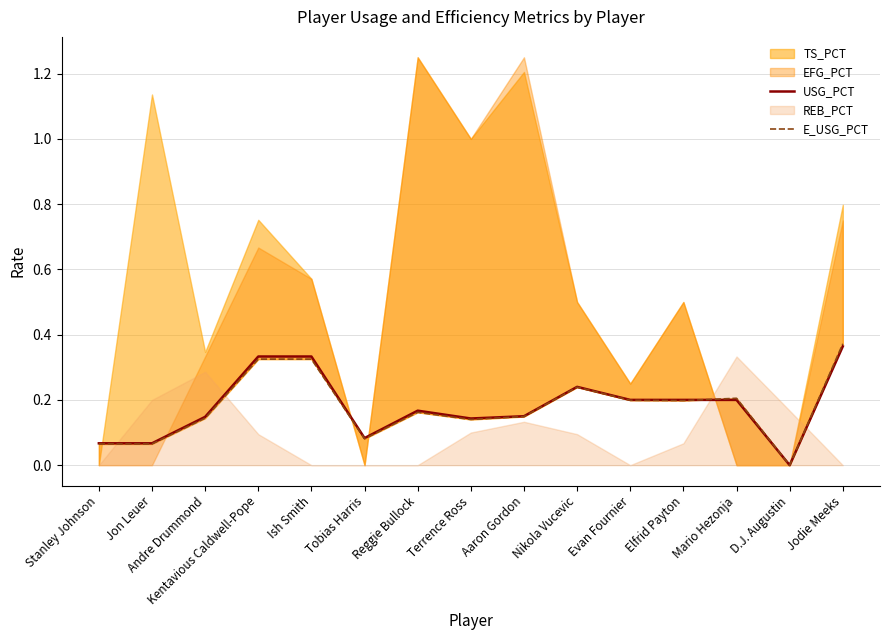

At how many categories does at least one series exceed 0?

14